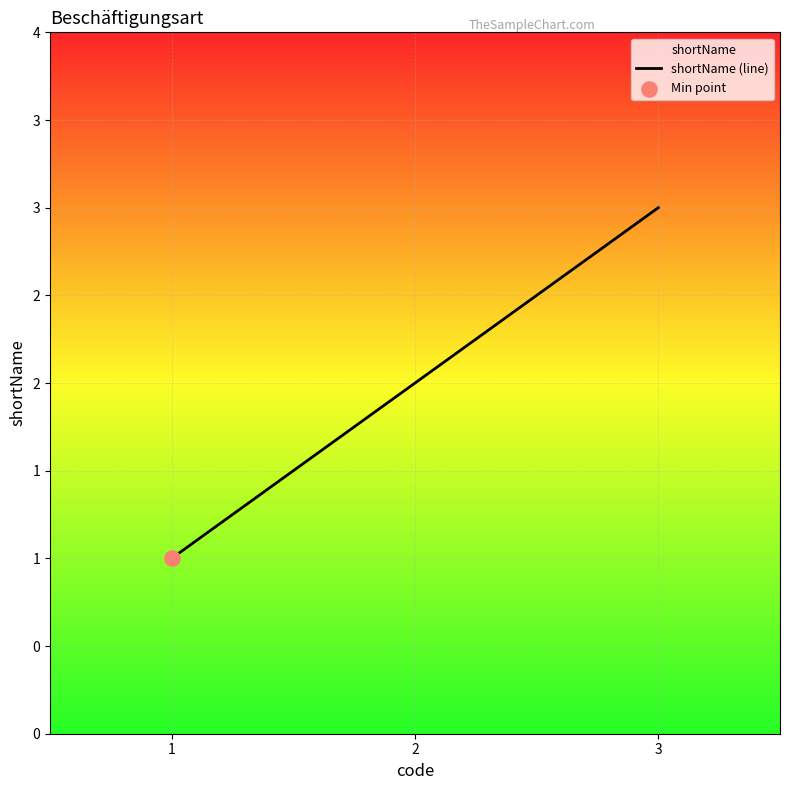

What is the ratio of the value at 3 to the value at 2?

1.5